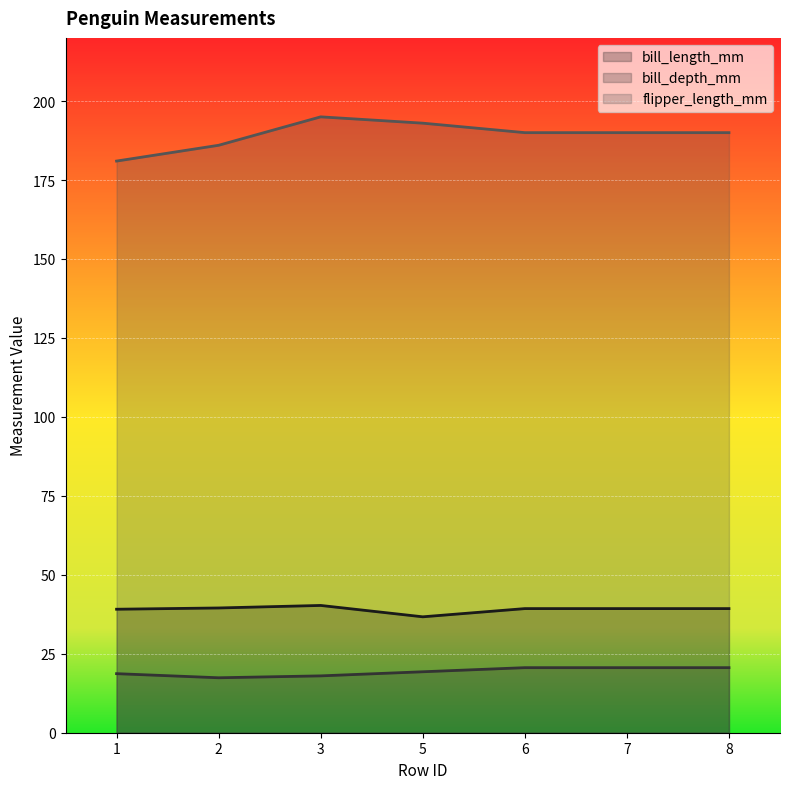

What is the difference between the bill_depth_mm values at 3 and 7?

2.6